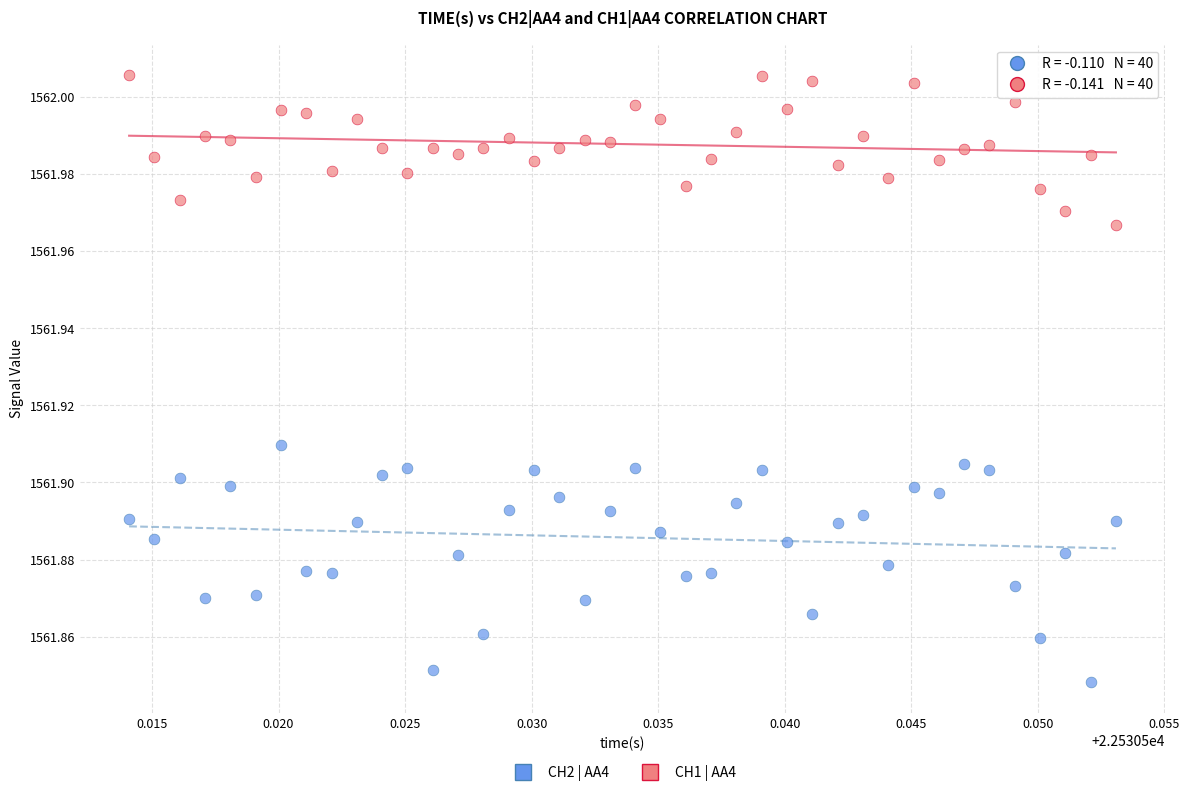

Which series reaches the minimum Y coordinate?

CH2 | AA4